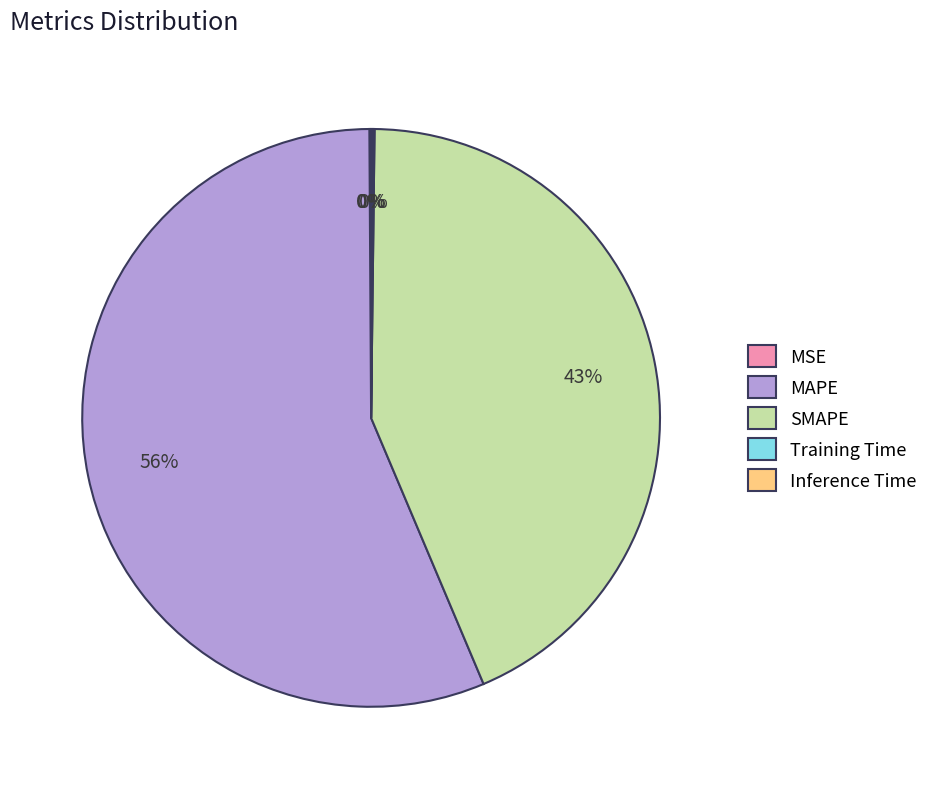

What percentage is the SMAPE slice, to the nearest percent?

43%